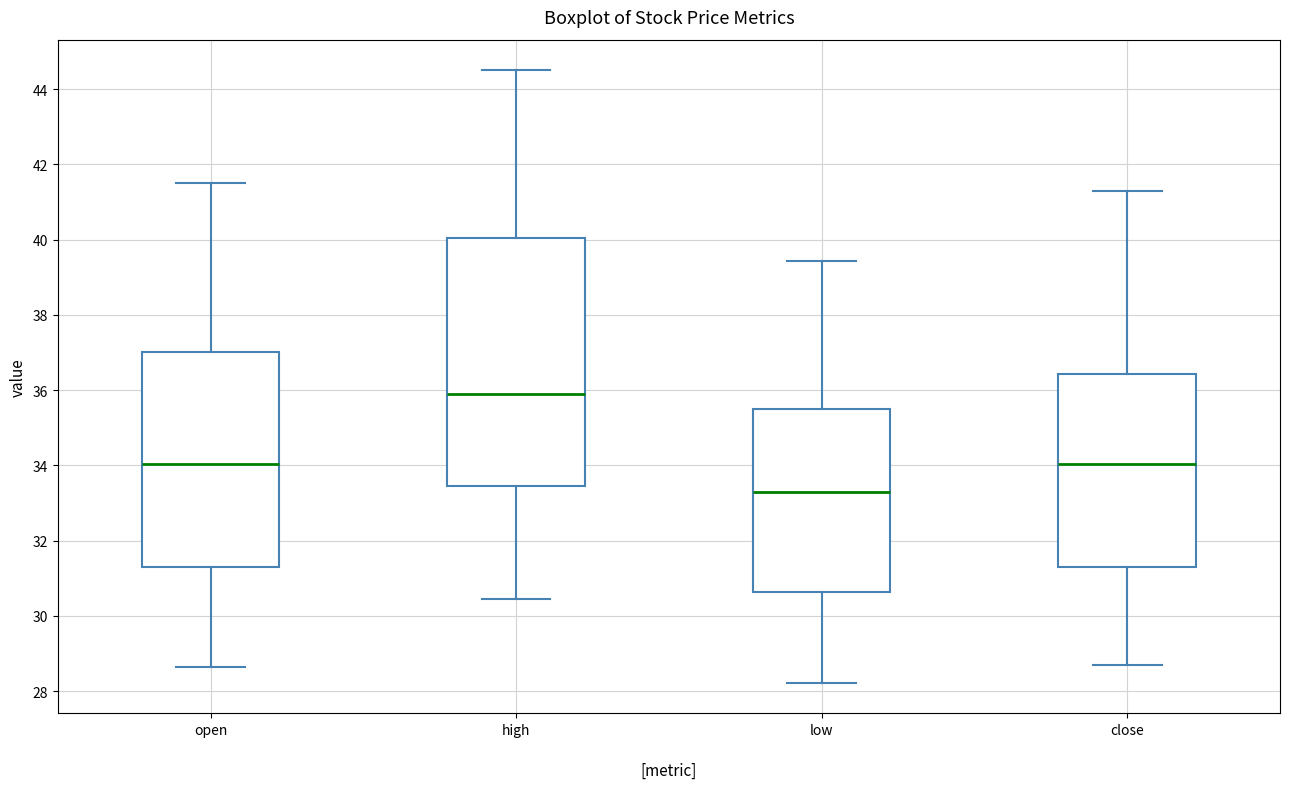

Where does the median line of the box for high sit on the y-axis? The values are not printed on the chart, so give them approximately, as read against the axis.

35.8